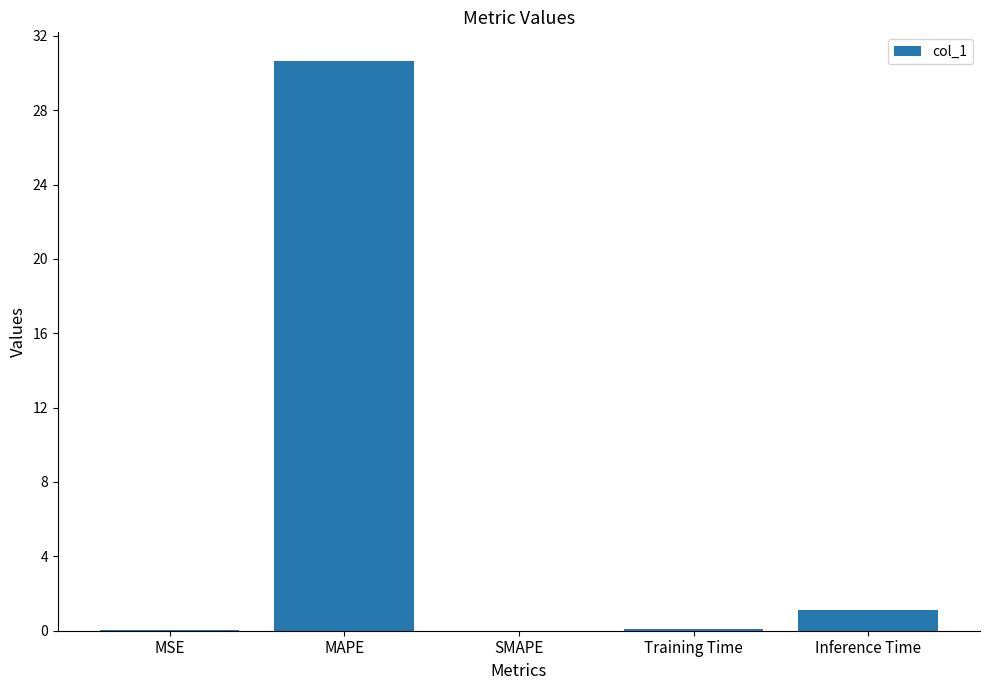

True or false: the data shows 0.0 at MSE.

True